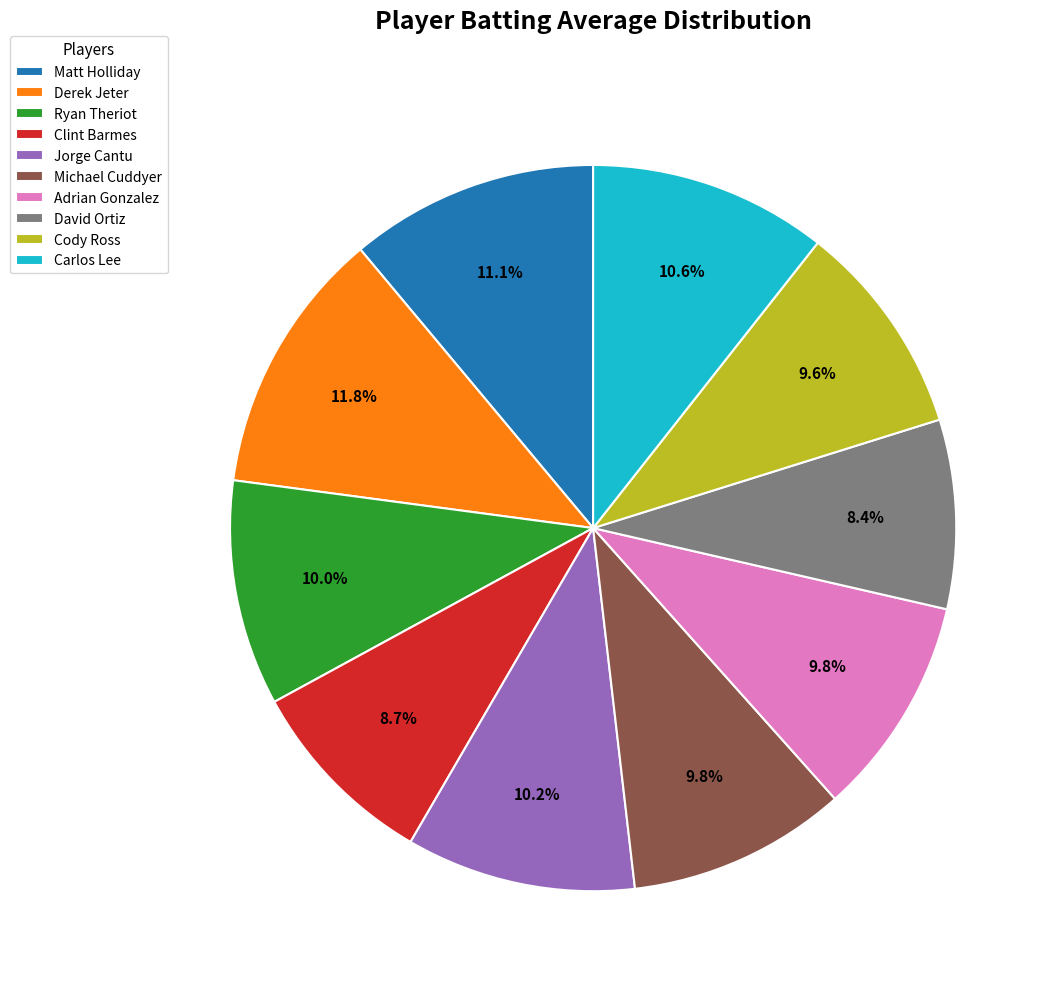

Count the number of slices in the pie.

10